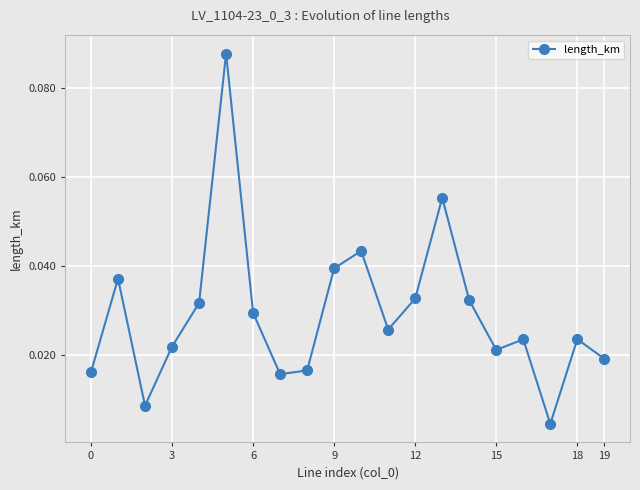

What is the sum of all values?

0.6